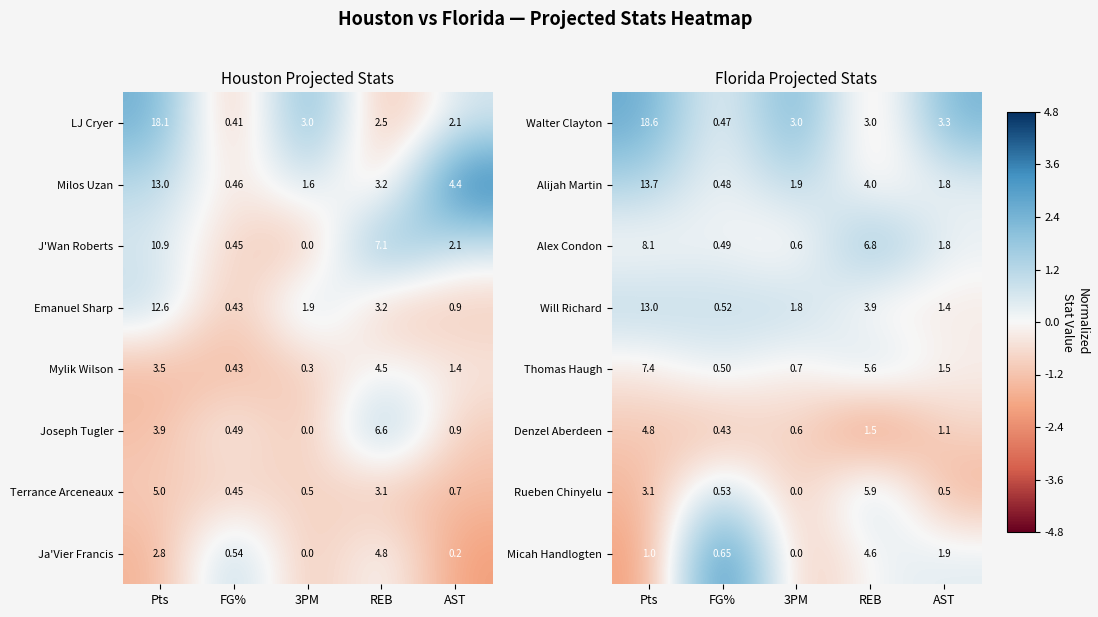

Is the value of Micah Handlogten at AST greater than the value of Walter Clayton at REB?

No